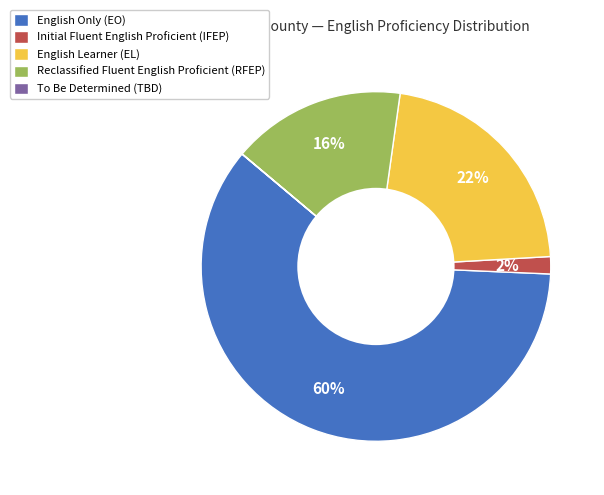

Do Initial Fluent English Proficient (IFEP) and English Learner (EL) together represent more than half of the pie?

No